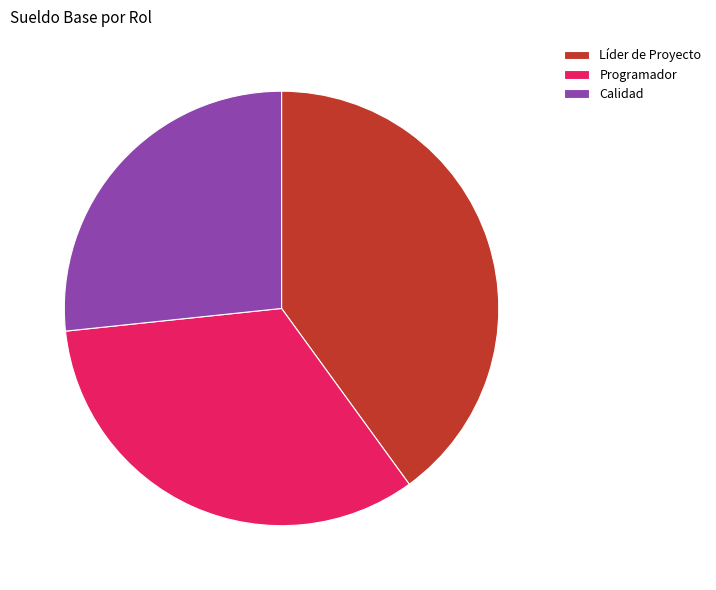

Combined, what portion of the pie is Líder de Proyecto and Programador?

73.3%